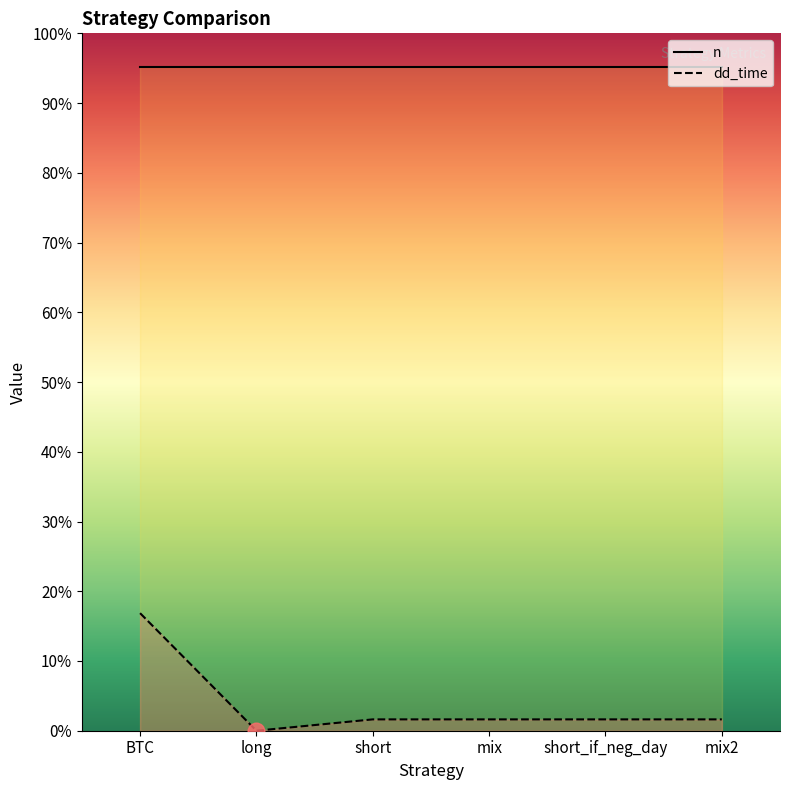

The value at mix is 33. True or false?

True